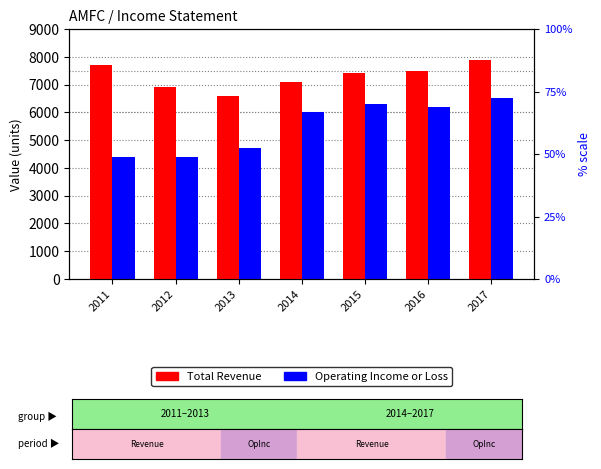

The Total Revenue series shows 3002 at 2012. True or false?

False